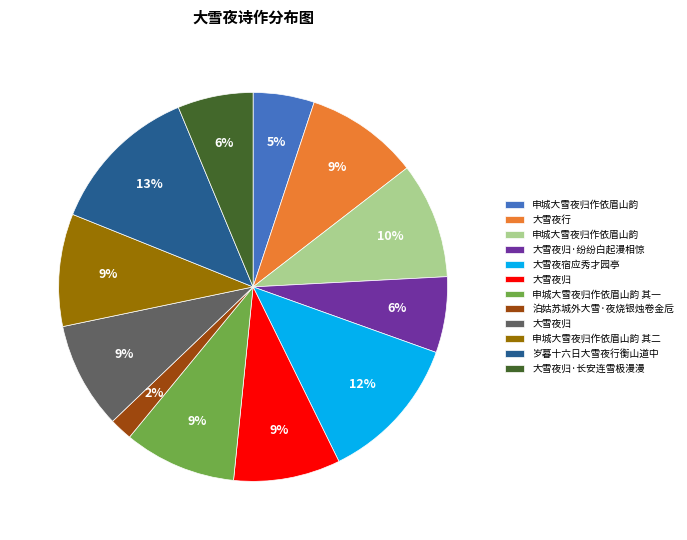

Is there any slice that represents more than half of the pie?

No